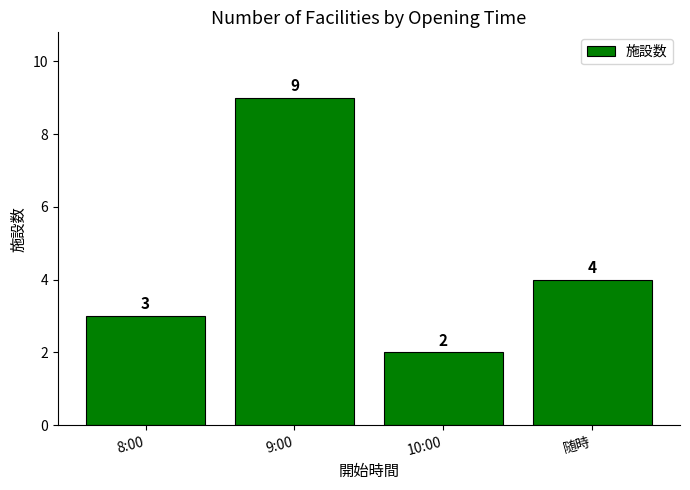

At which label does the data first exceed 4?

9:00